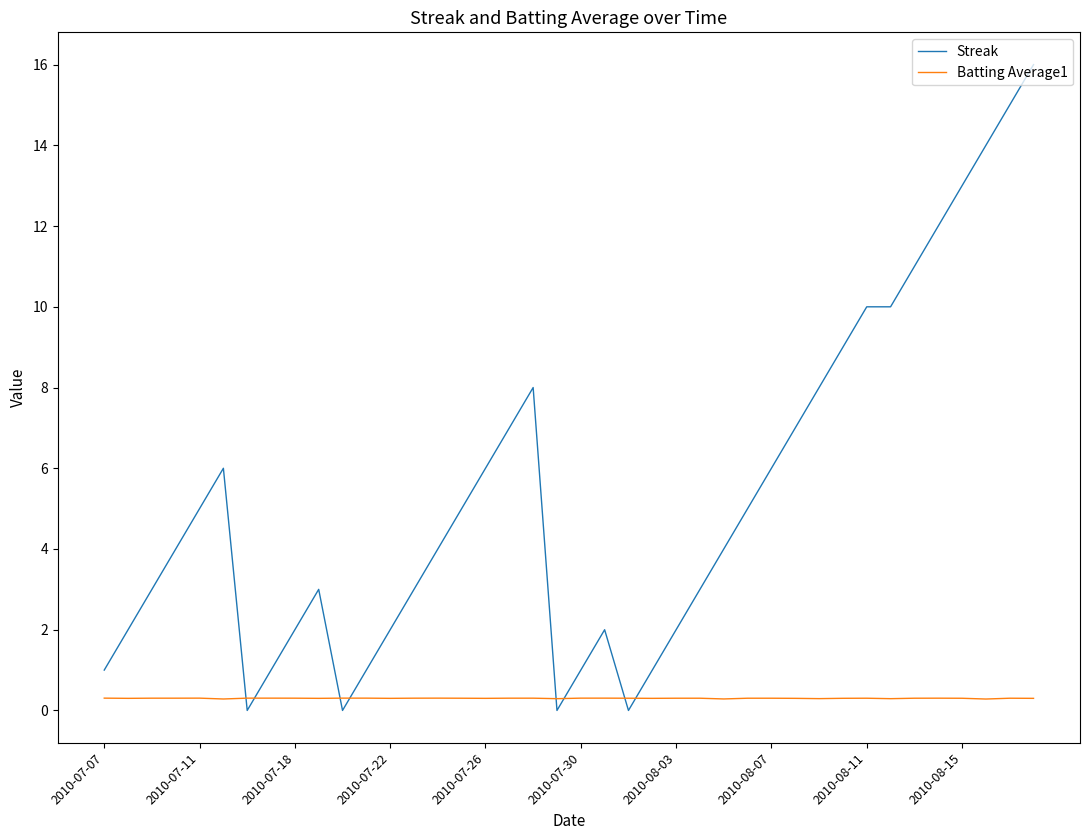

What is the maximum value for Streak?

16.0